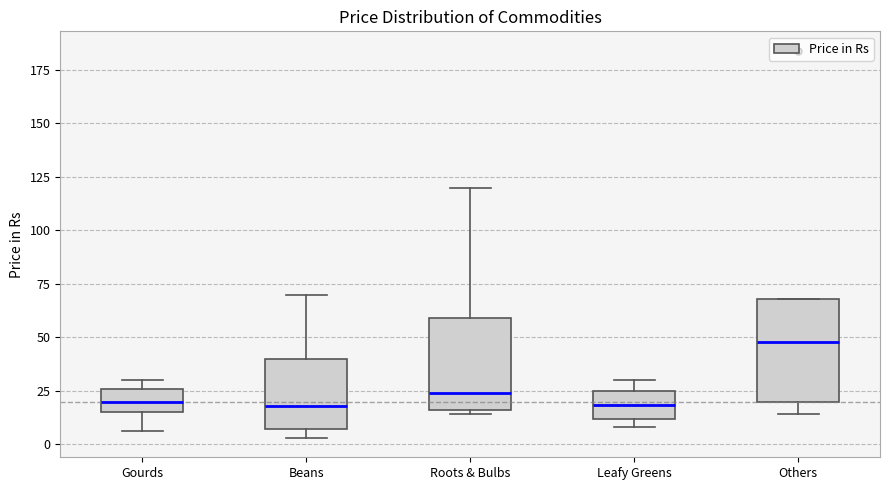

Comparing the boxes themselves (not the whiskers), which one is the tallest?

Others